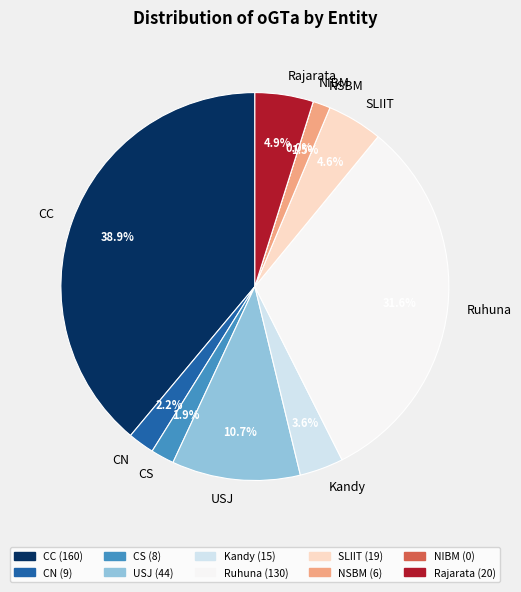

What is the smallest slice in the pie chart?

NIBM